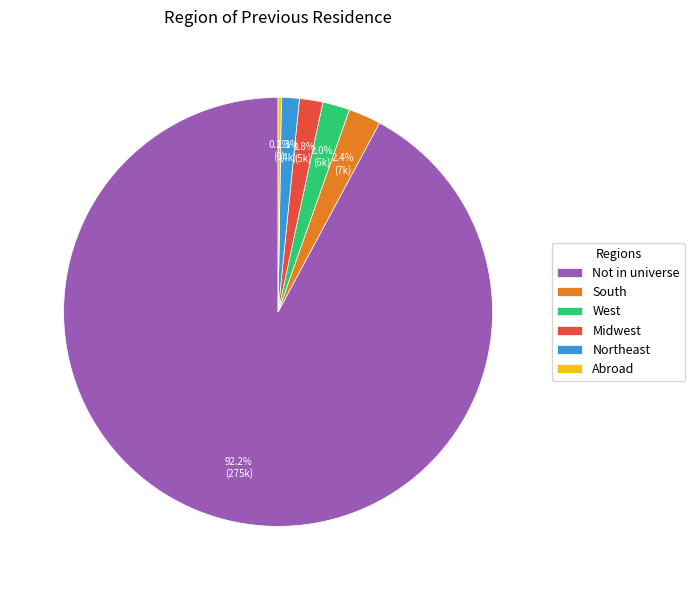

Which category has the biggest portion of the pie?

Not in universe